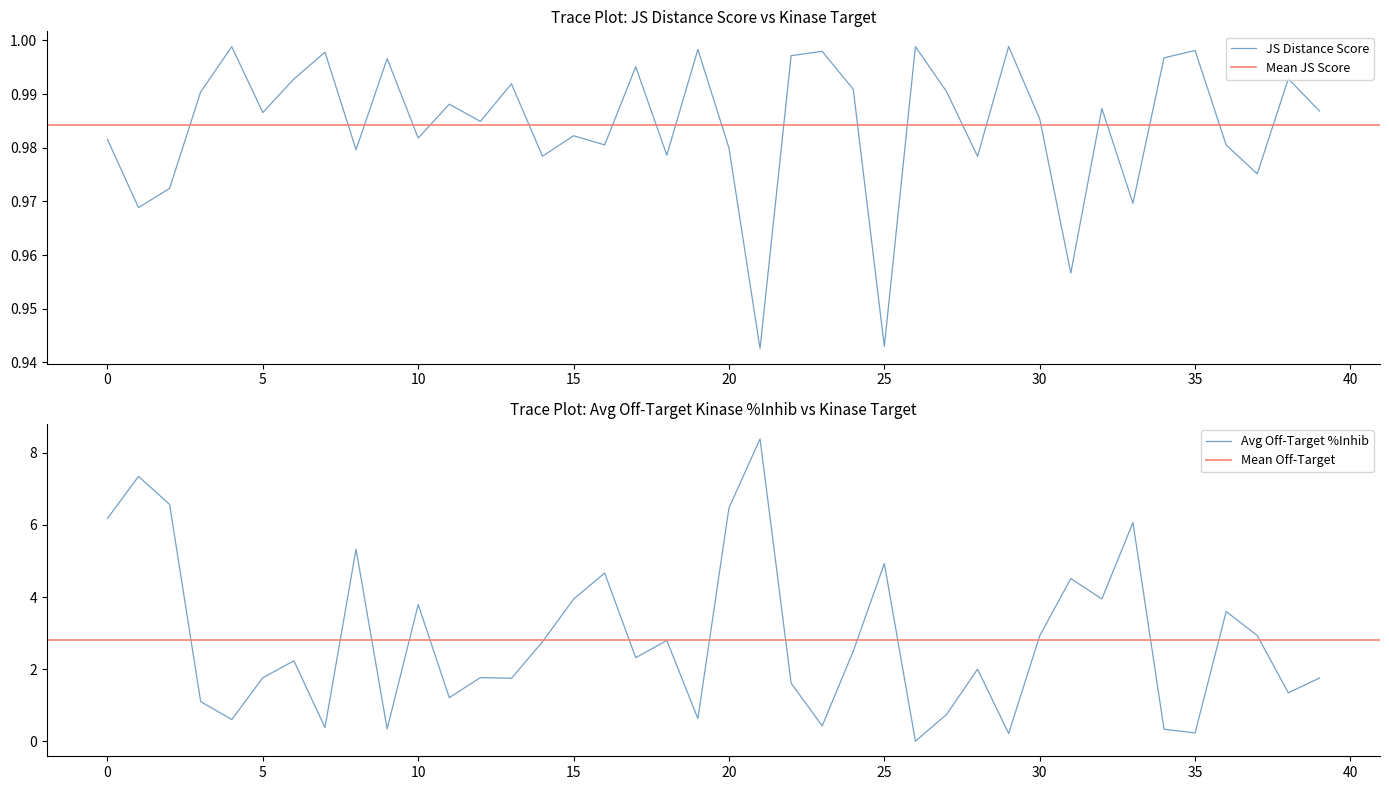

True or false: JS Distance Score has a value of 0.9 at 21.

True